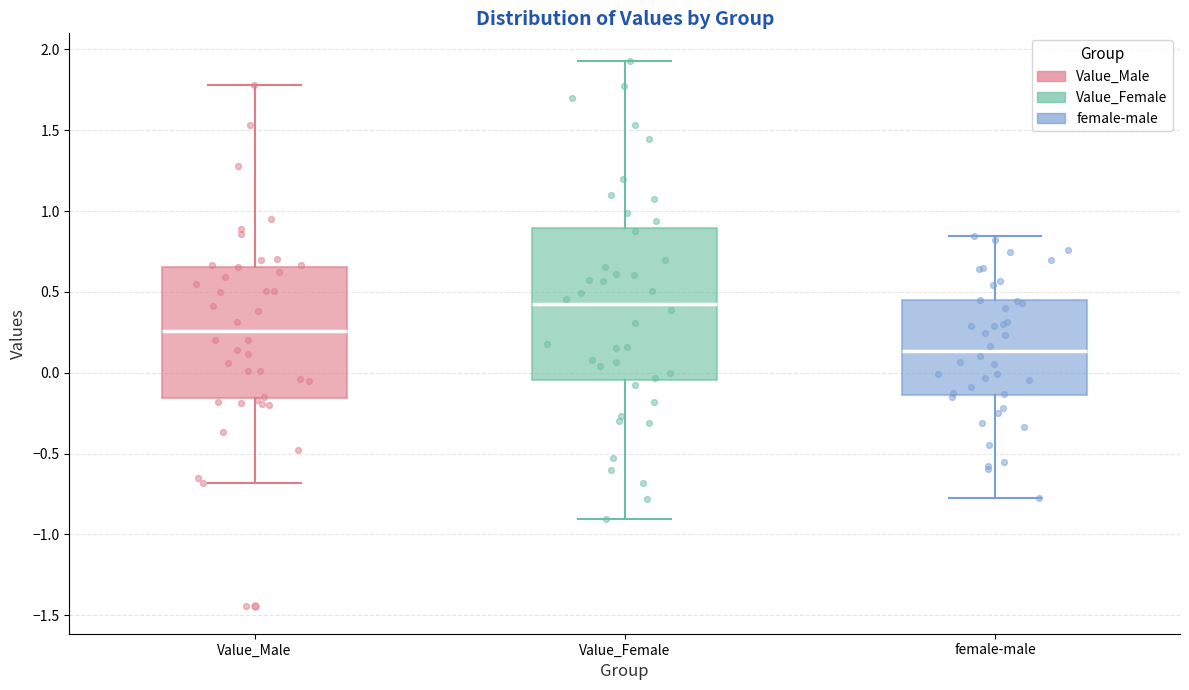

Which box has the lowest median line?

female-male